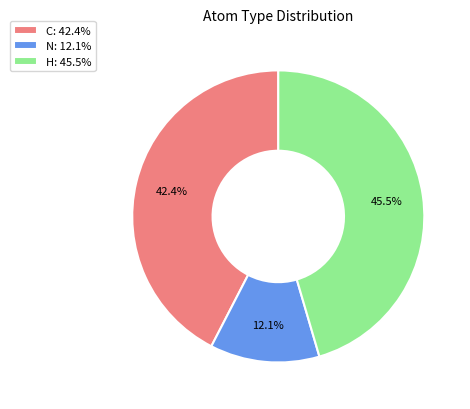

The N slice represents 2% of the pie. True or false?

False